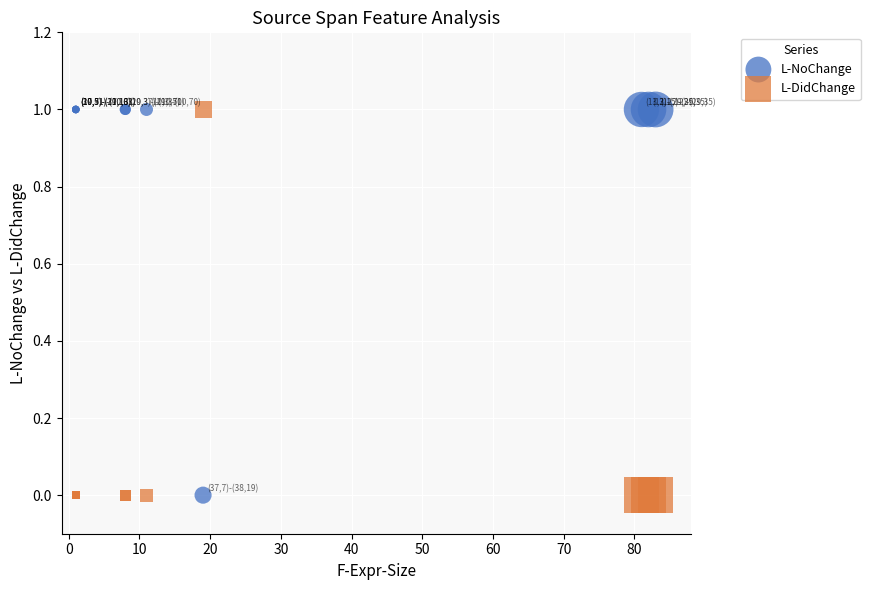

What are all the series names shown in the legend?

L-NoChange, L-DidChange